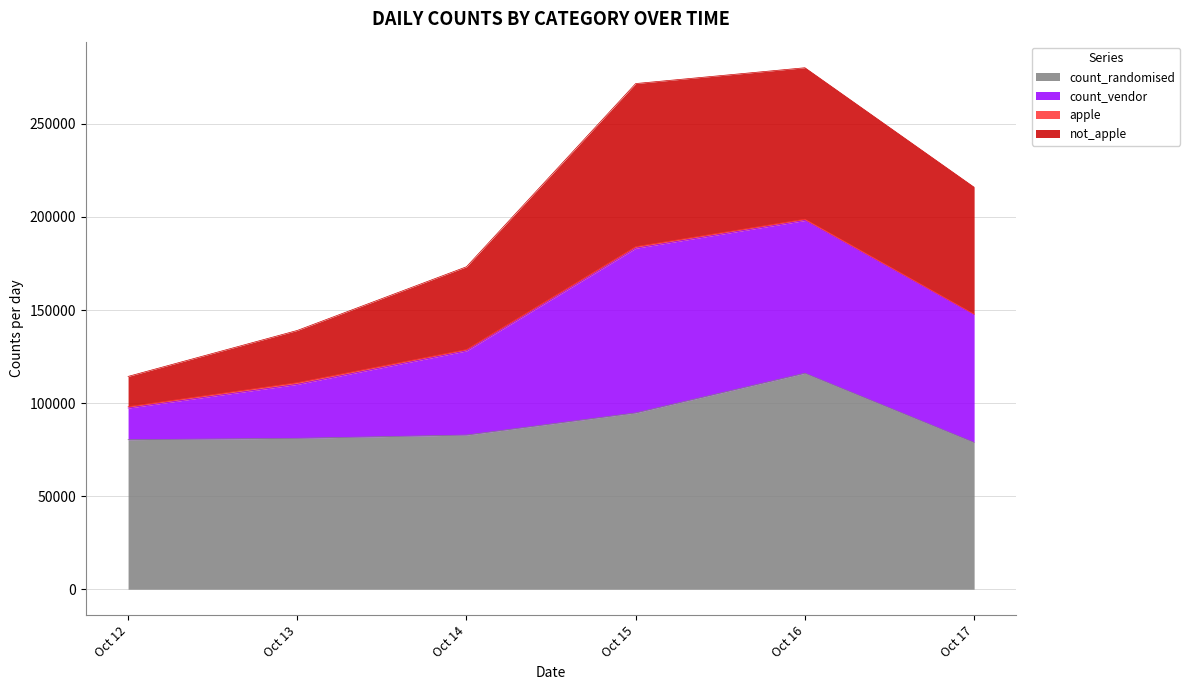

True or false: count_vendor and count_randomised cross at least once.

False